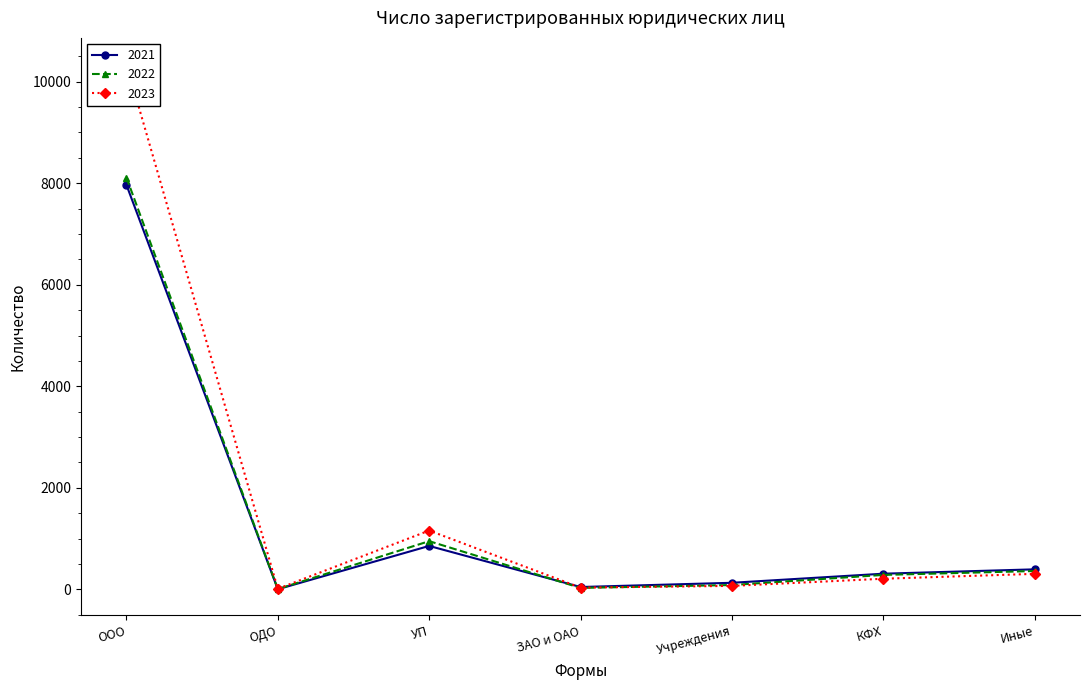

Which category has the lowest value in the 2023 series?

ОДО